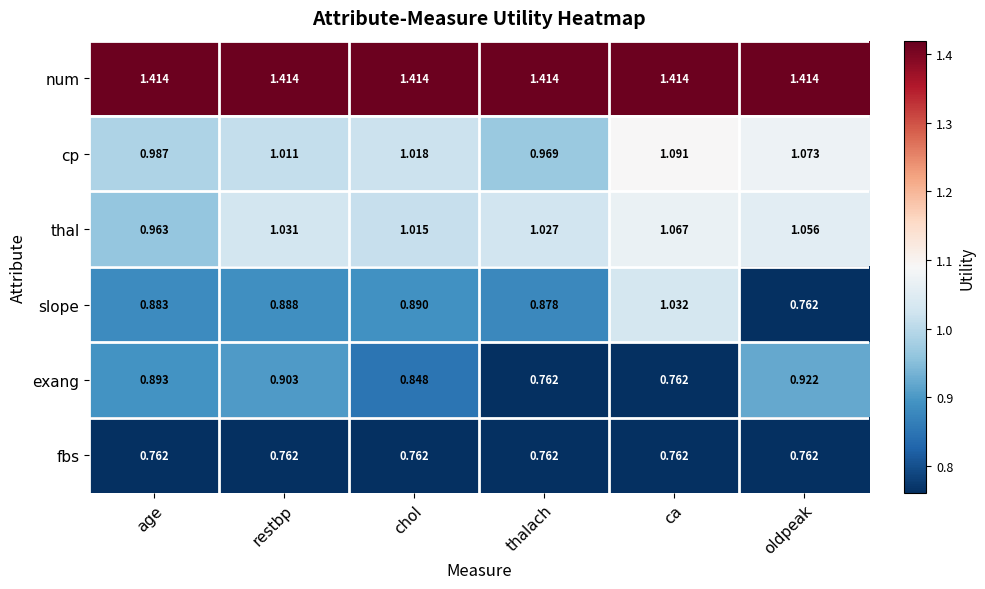

Rank the series by their maximum value, from lowest to highest.

fbs, exang, slope, thal, cp, num